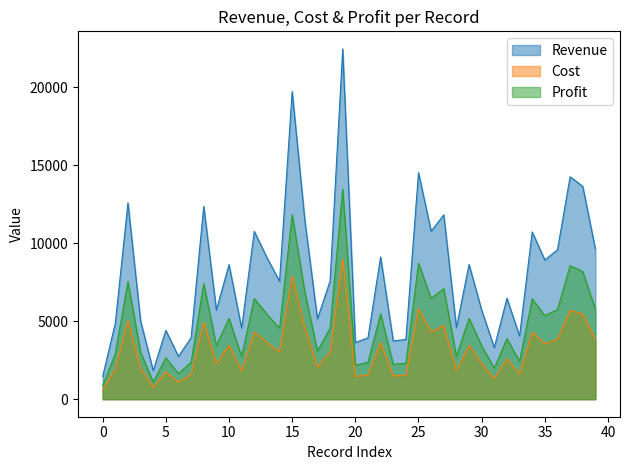

What is the average value of the Revenue series?

8071